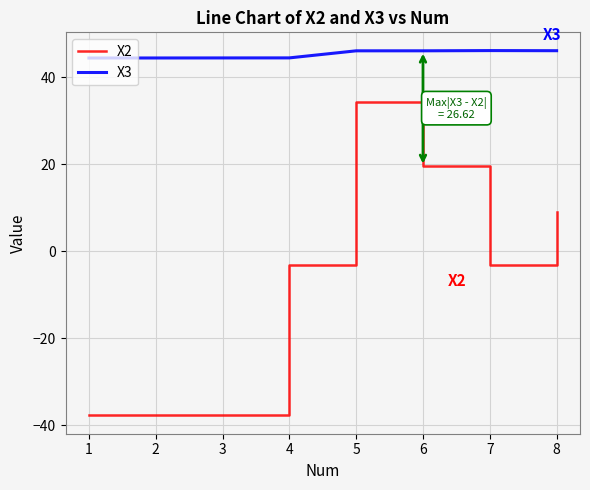

How many negative values does the X2 series have?

3